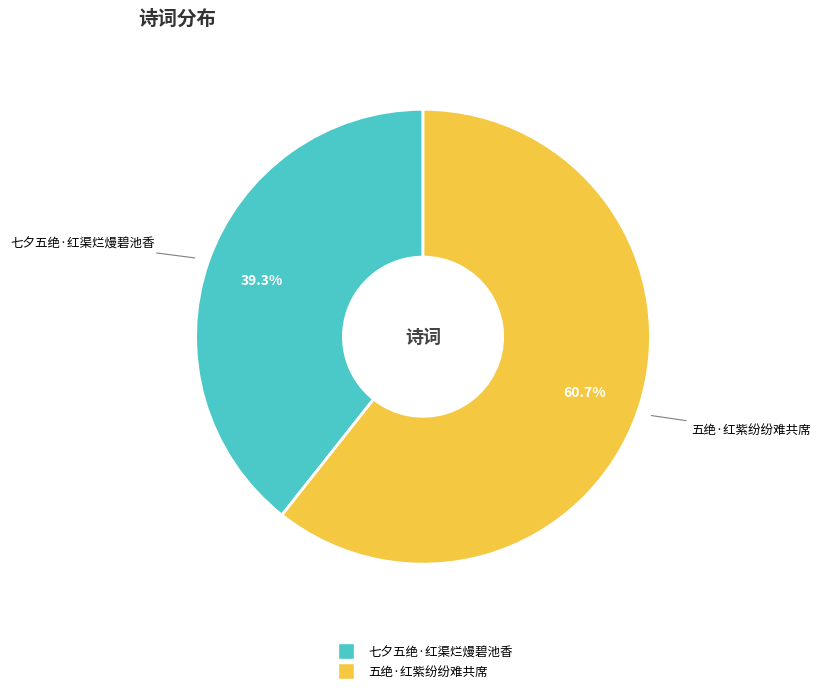

What percentage is NOT represented by 七夕五绝·红渠烂熳碧池香?

60.7%